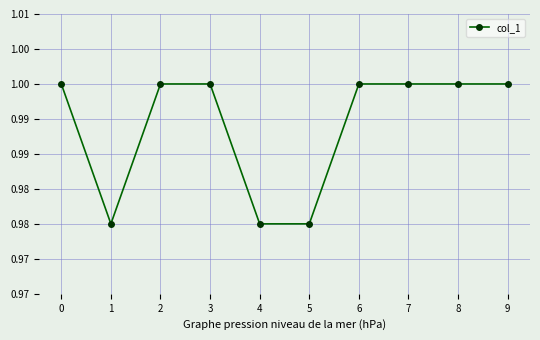

Does the chart have visible grid lines?

Yes